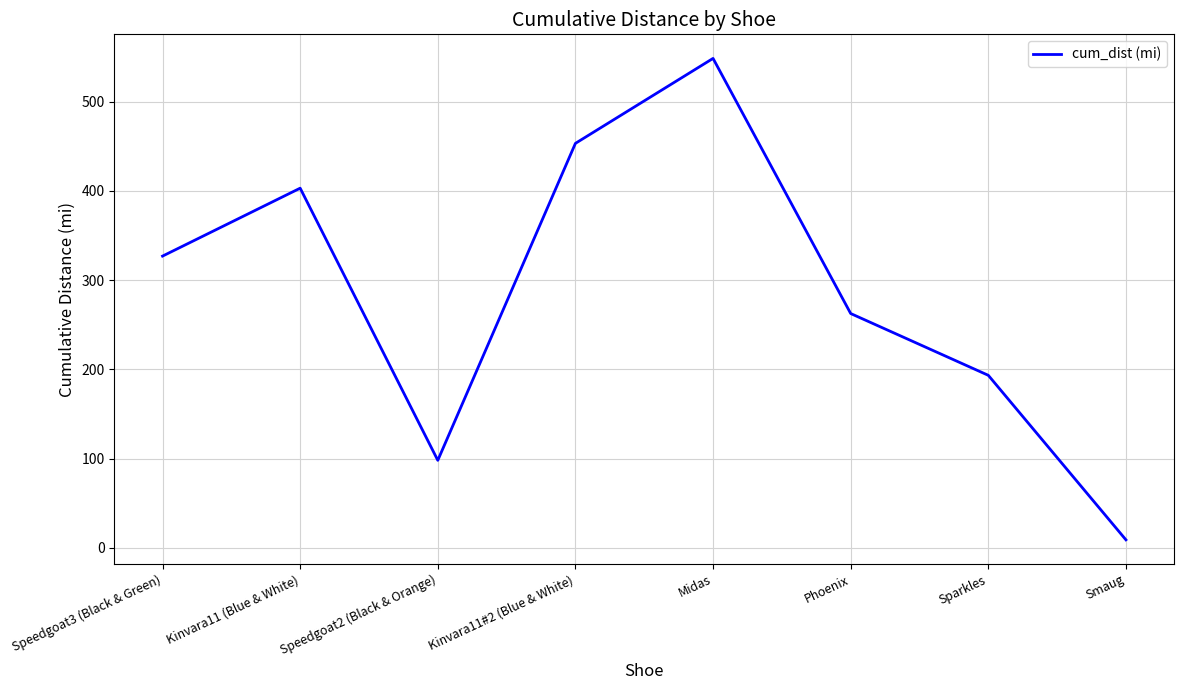

How many lines are shown in the chart?

1